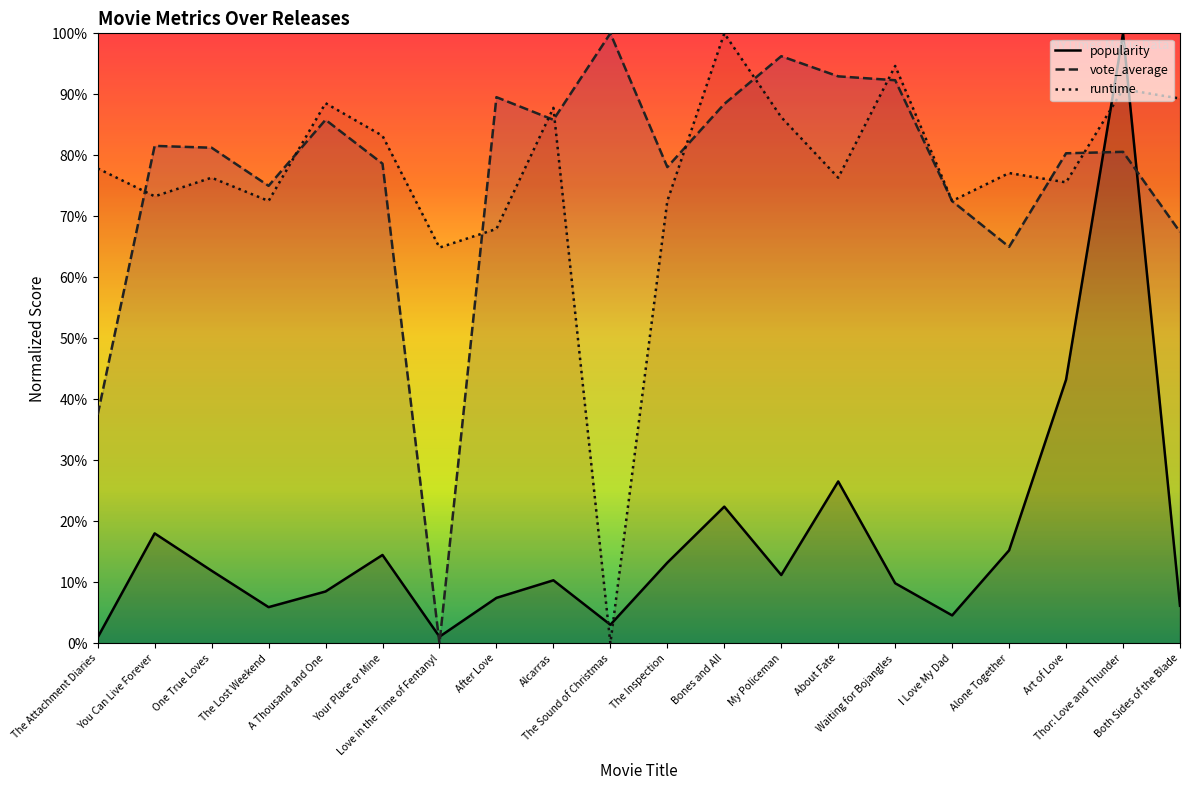

After their last crossing, which series has the higher values: popularity or runtime?

runtime